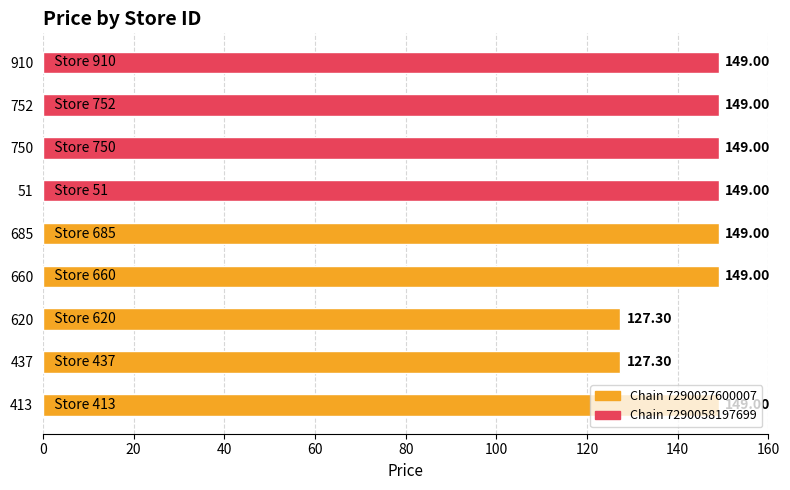

Which has a higher value, 437 or 660?

660